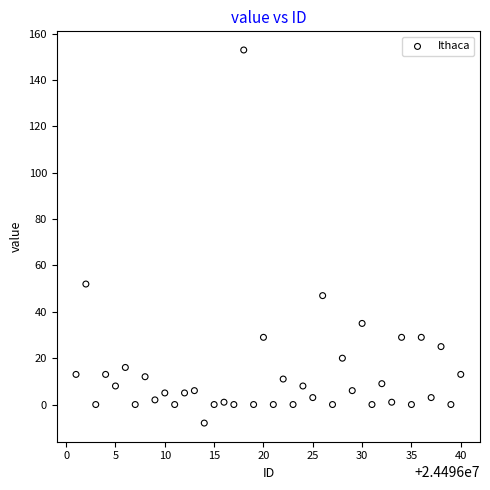

What Y value in the scatter plot is closest to 72?

52